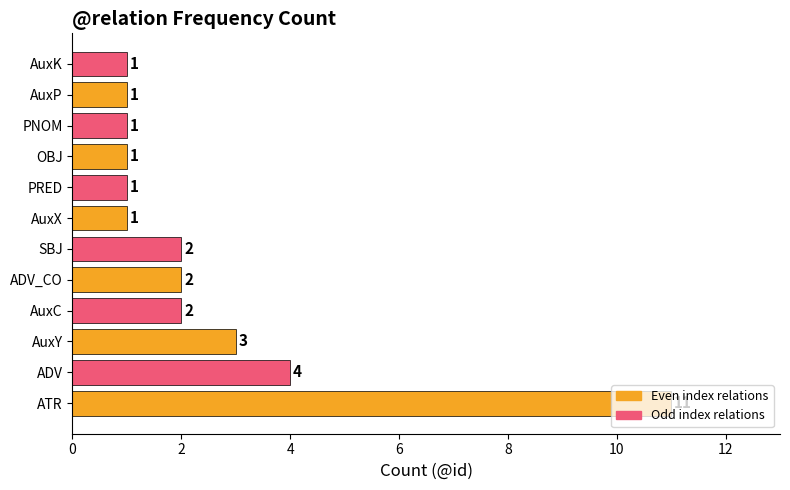

At which category does the chart reach its peak across all series?

ATR